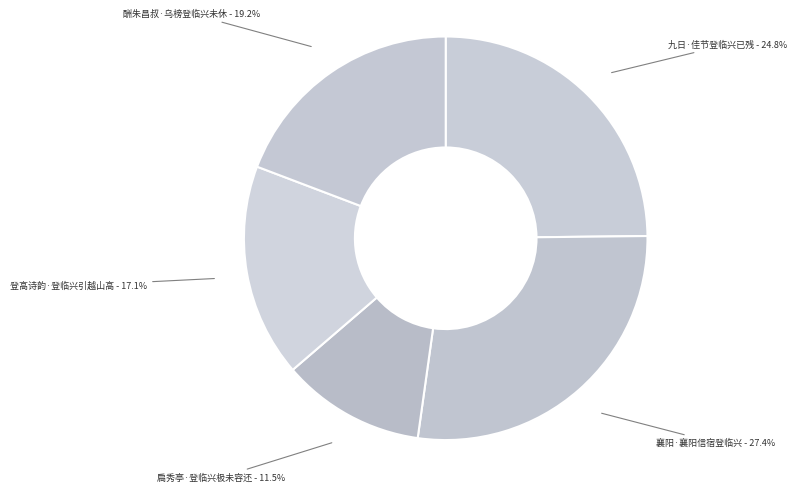

Combined, what portion of the pie is 登高诗韵·登临兴引越山高 and 襄阳·襄阳信宿登临兴?

44.5%